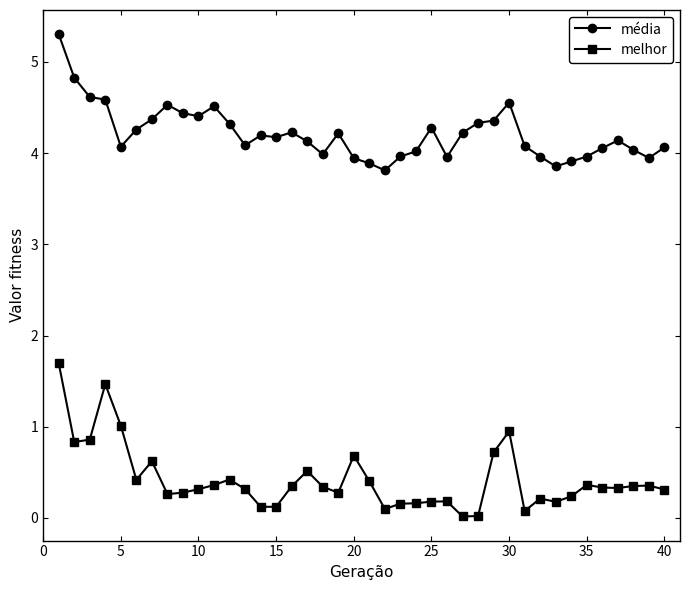

What is the value of the média point at the 22nd from the left?

3.8